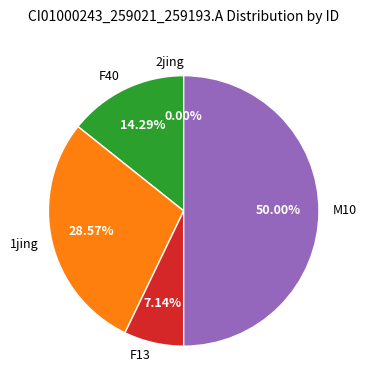

Rank the categories by value from highest to lowest.

M10, 1jing, F40, F13, 2jing